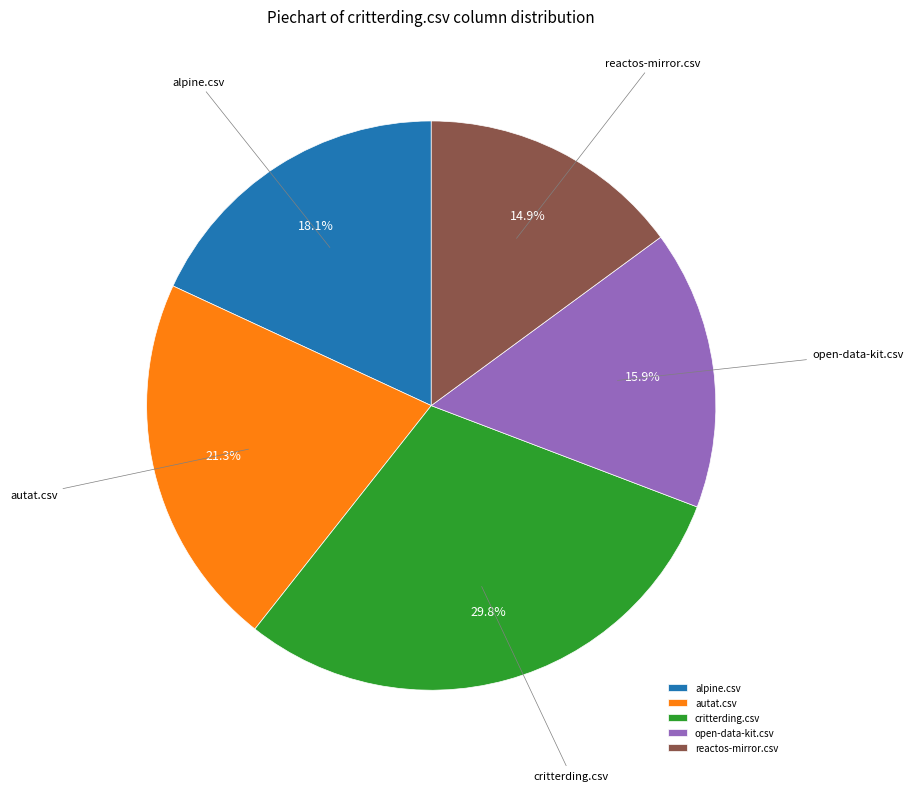

The critterding.csv slice represents 18% of the pie. True or false?

False